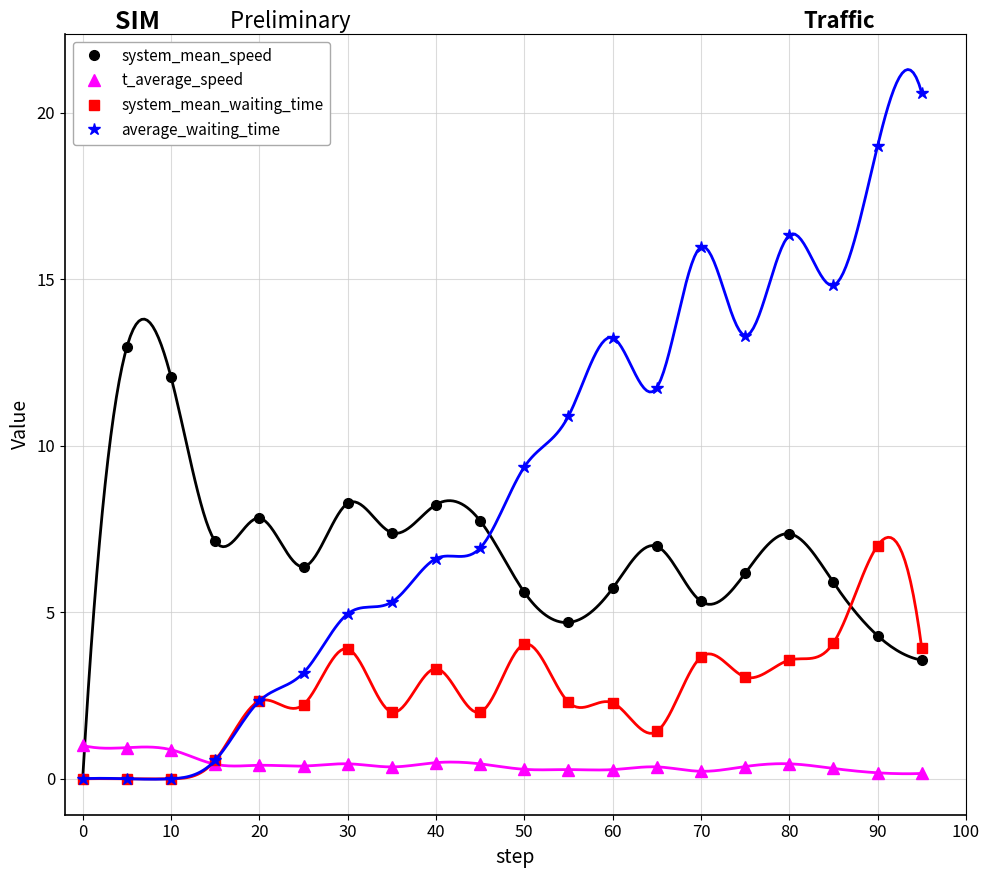

Which series has the largest range (max minus min)?

average_waiting_time